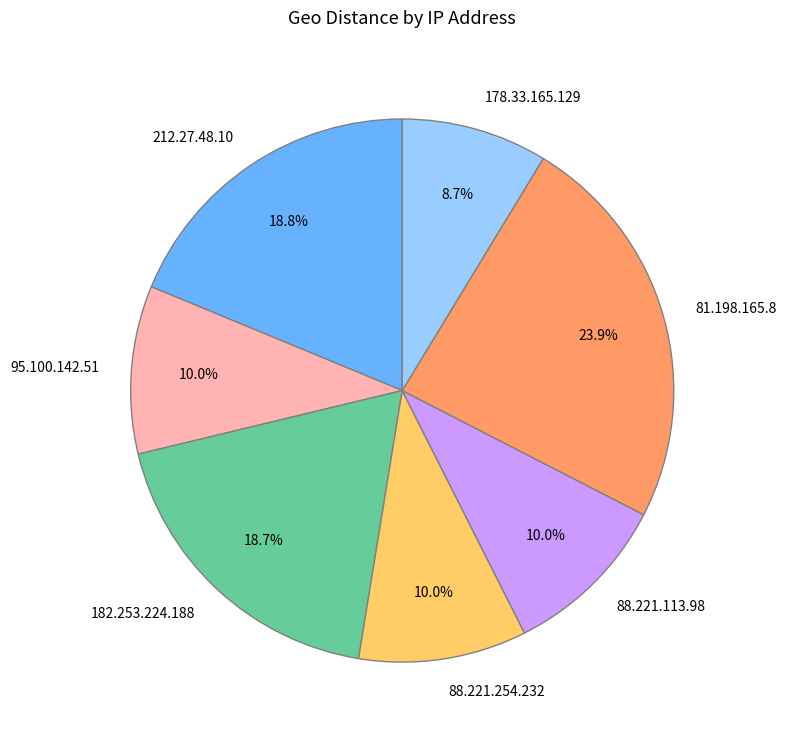

Is there any slice that represents more than half of the pie?

No